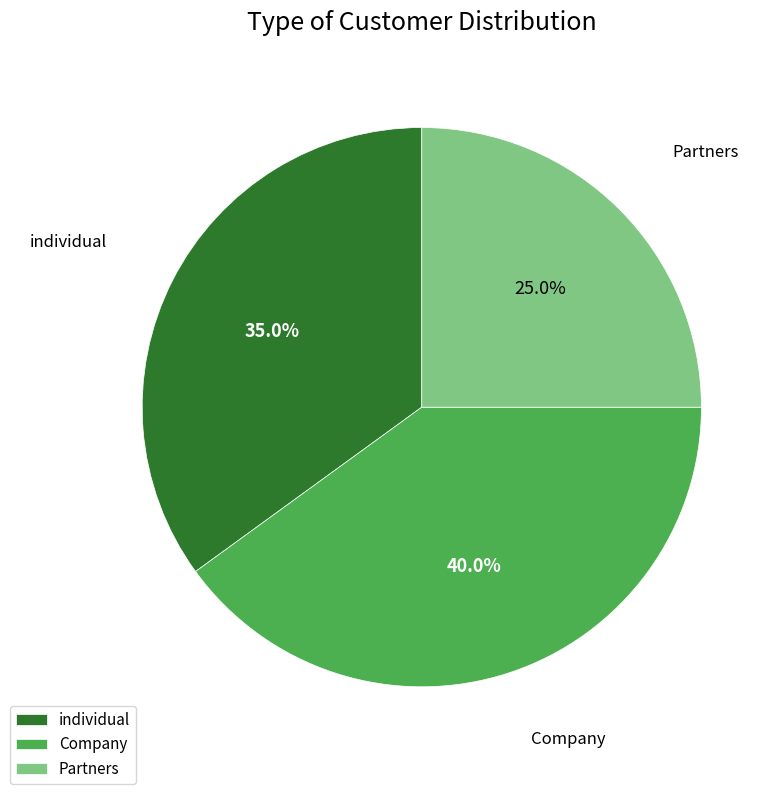

Is the sum of individual and Partners greater than half?

Yes